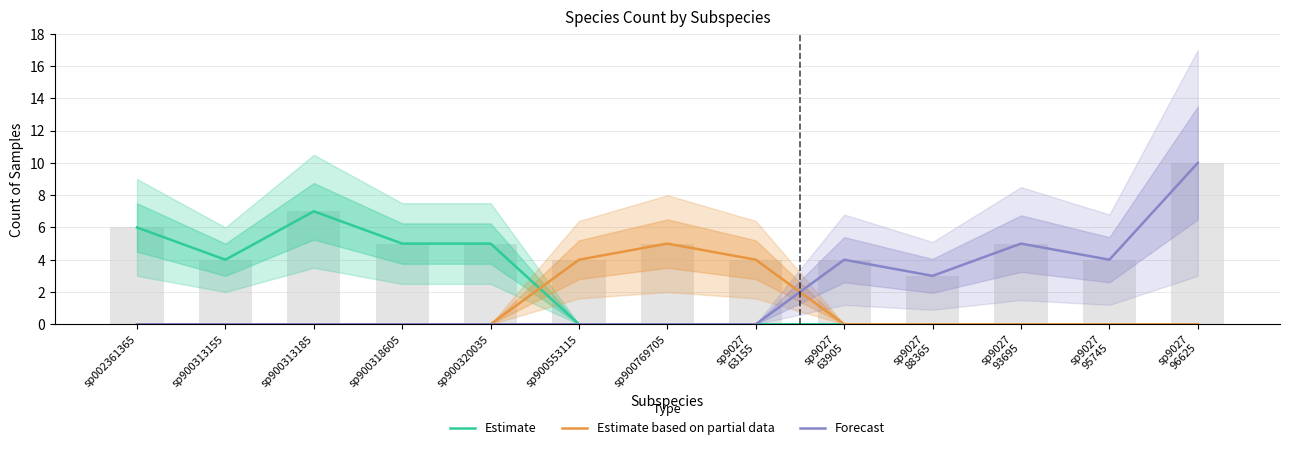

The Estimate based on partial data series shows 5 at sp900769705. True or false?

True